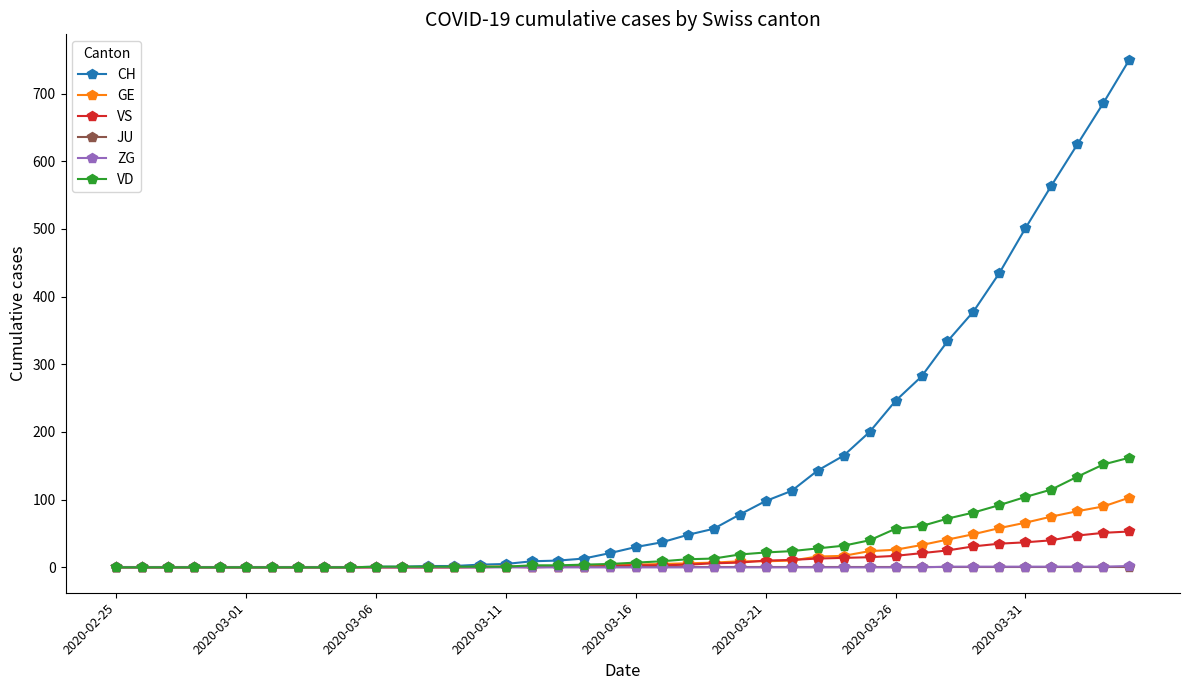

Which series has the largest total across all categories?

CH